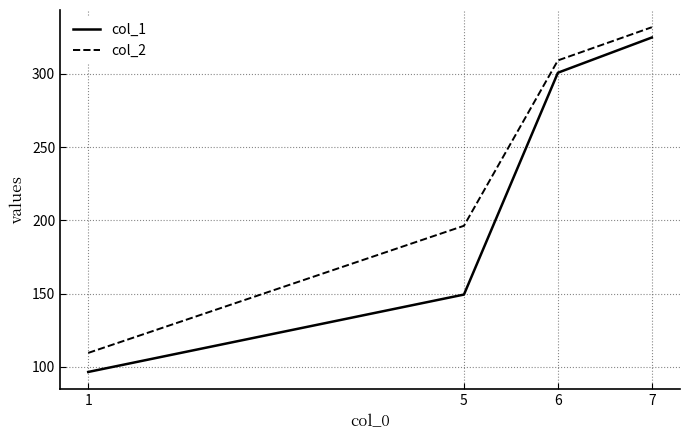

Rank the series by their average value, from highest to lowest.

col_2, col_1